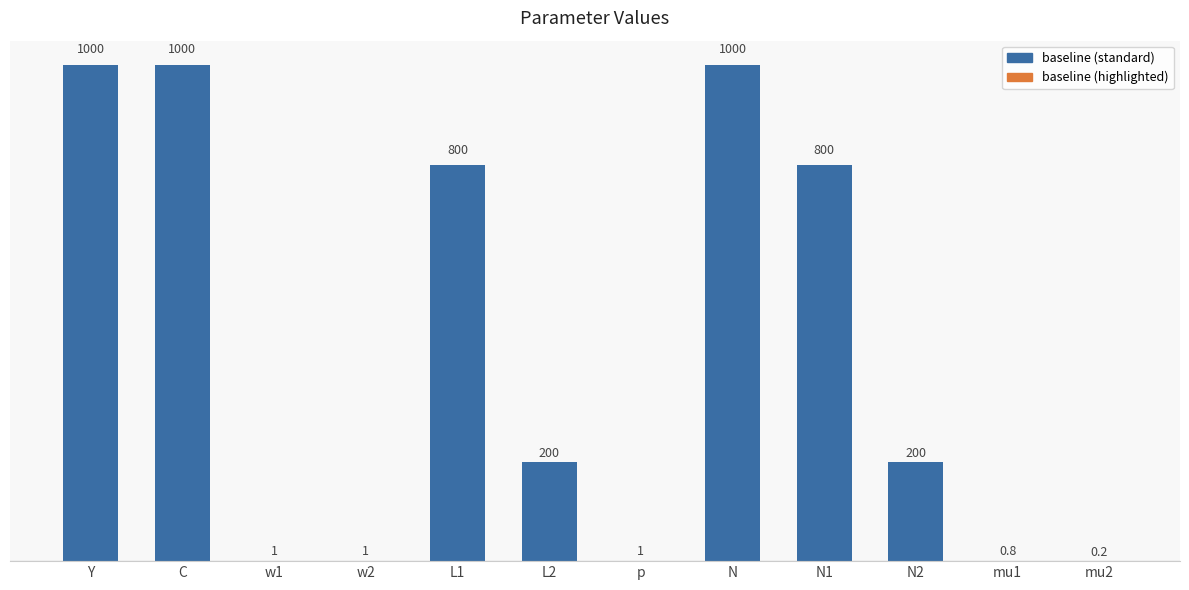

Reading right to left, list all the values displayed in this chart.

mu2=0.2	mu1=0.8	N2=200.0	N1=800.0	N=1000.0	p=1.0	L2=200.0	L1=800.0	w2=1.0	w1=1.0	C=1000.0	Y=1000.0